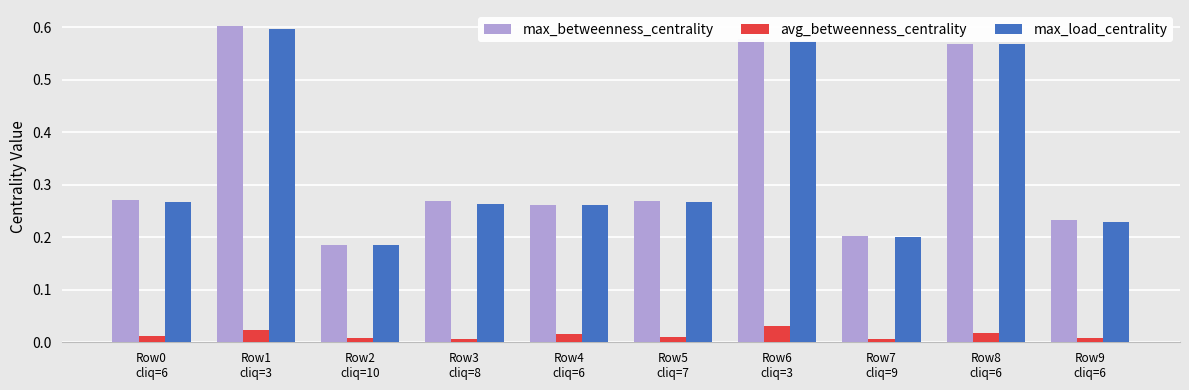

At which category is the sum across all series the highest?

Row1
cliq=3